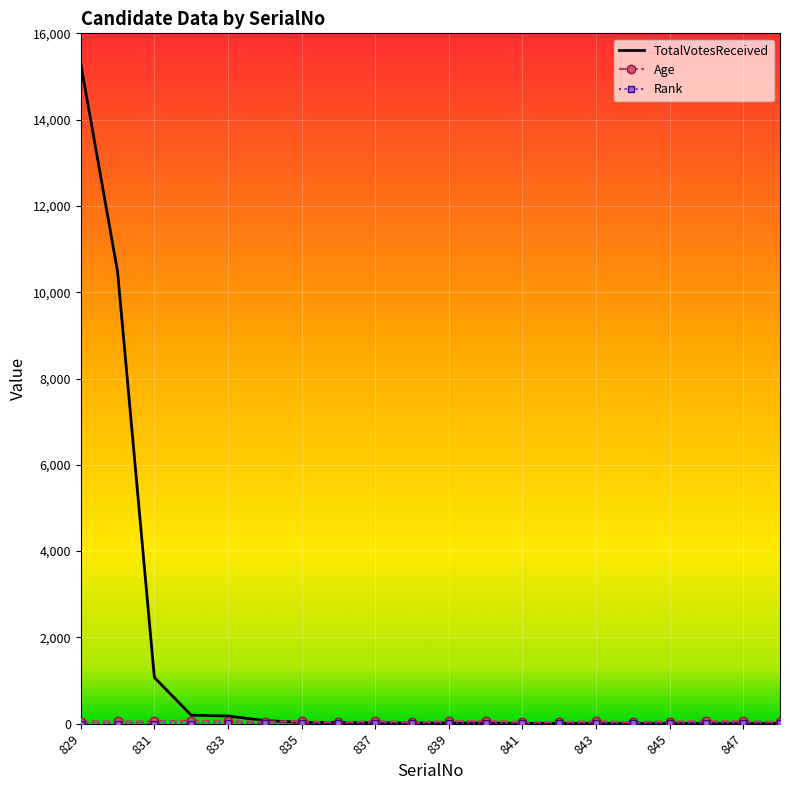

Which series has the largest total across all categories?

TotalVotesReceived